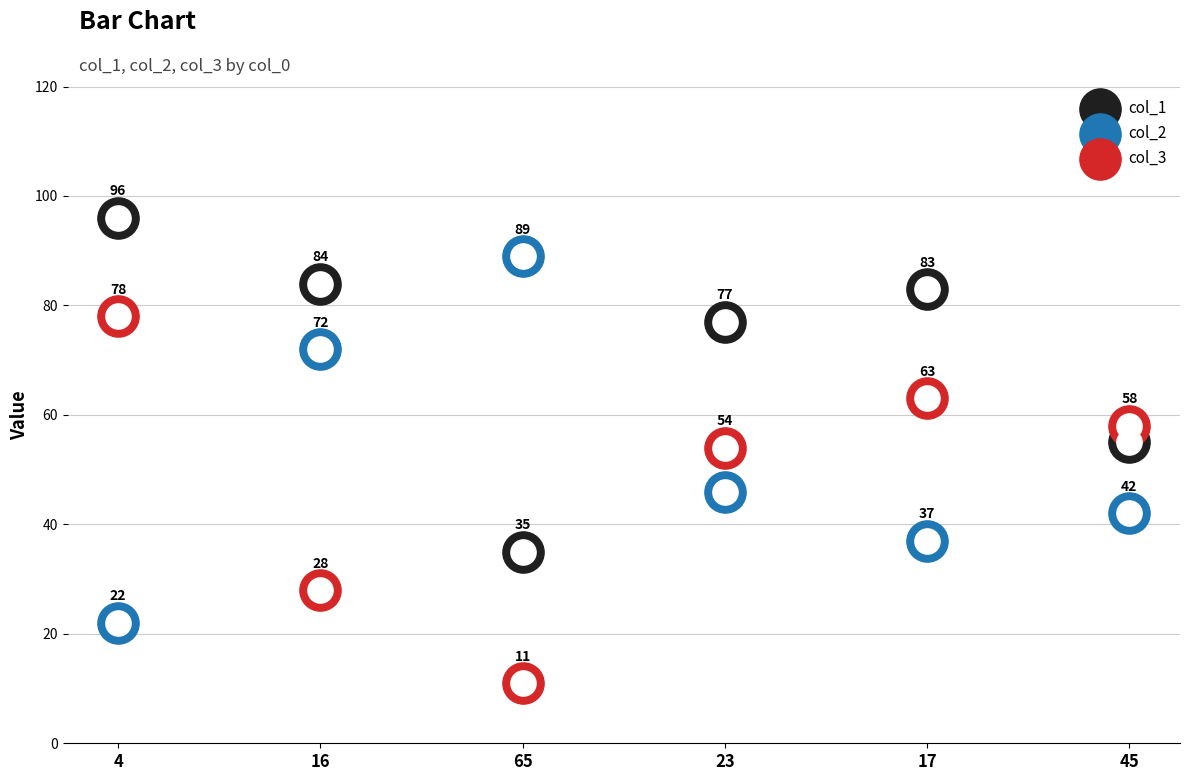

Which series contains the highest Y value?

col_1